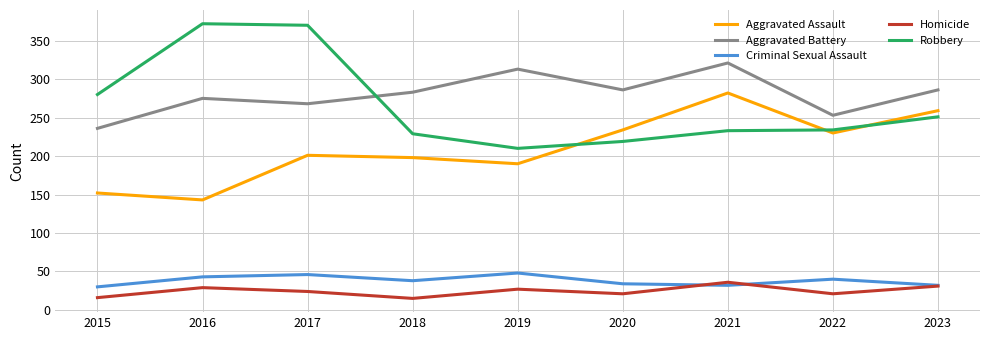

What is the average value of the Criminal Sexual Assault series?

38